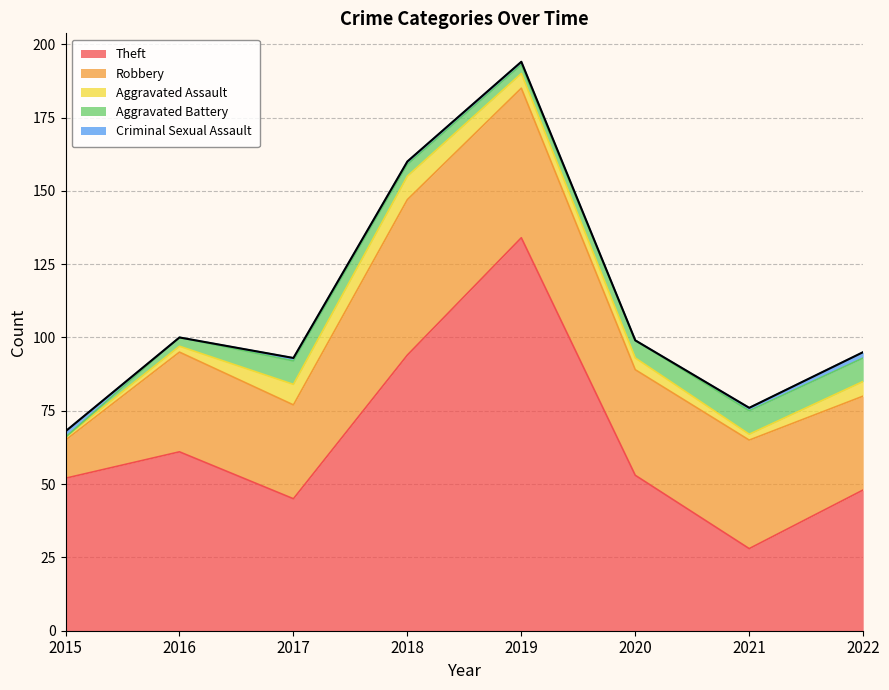

In Aggravated Battery, how many points are higher than both neighbors (excluding endpoints)?

1